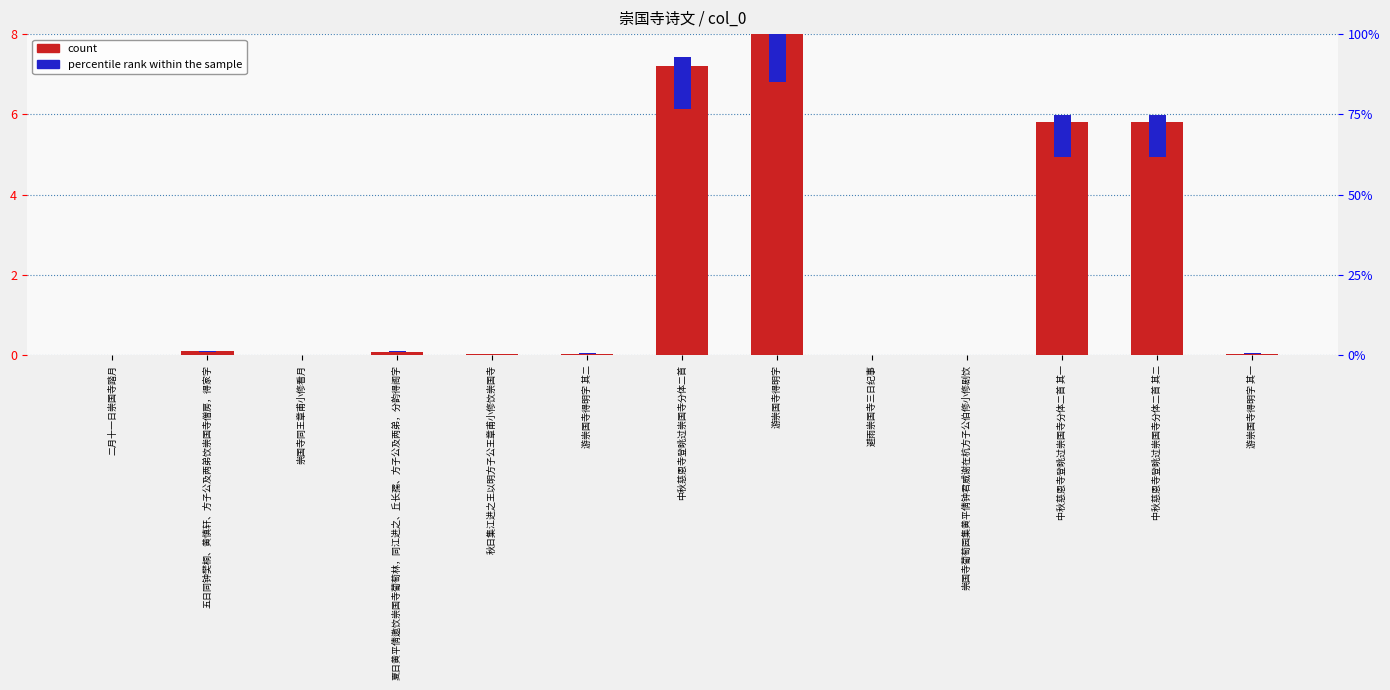

Which series has the widest spread of values?

count